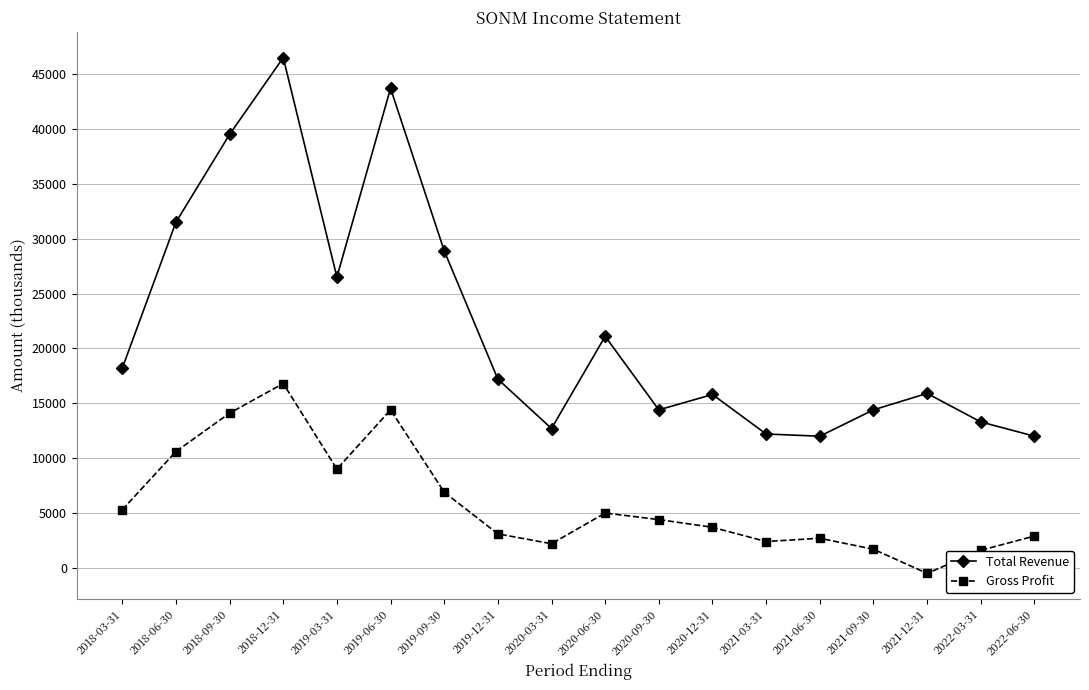

What position from the right is 2021-09-30?

4